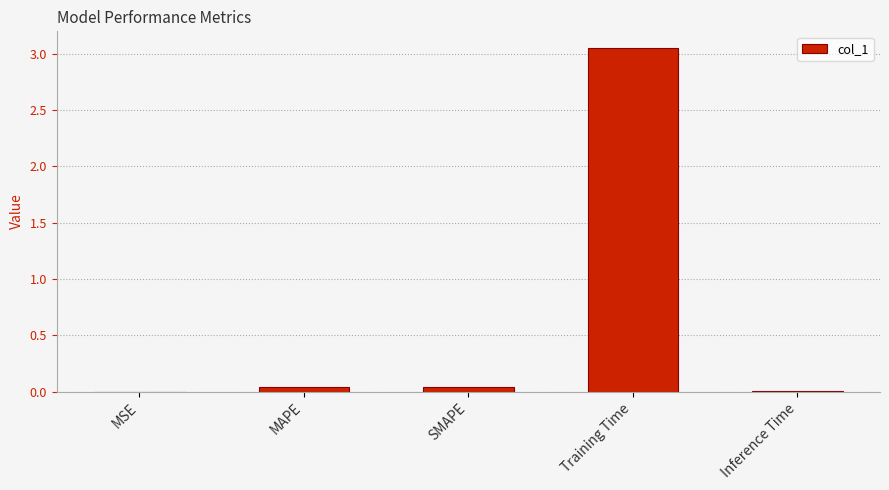

What is the sum of all values?

3.1